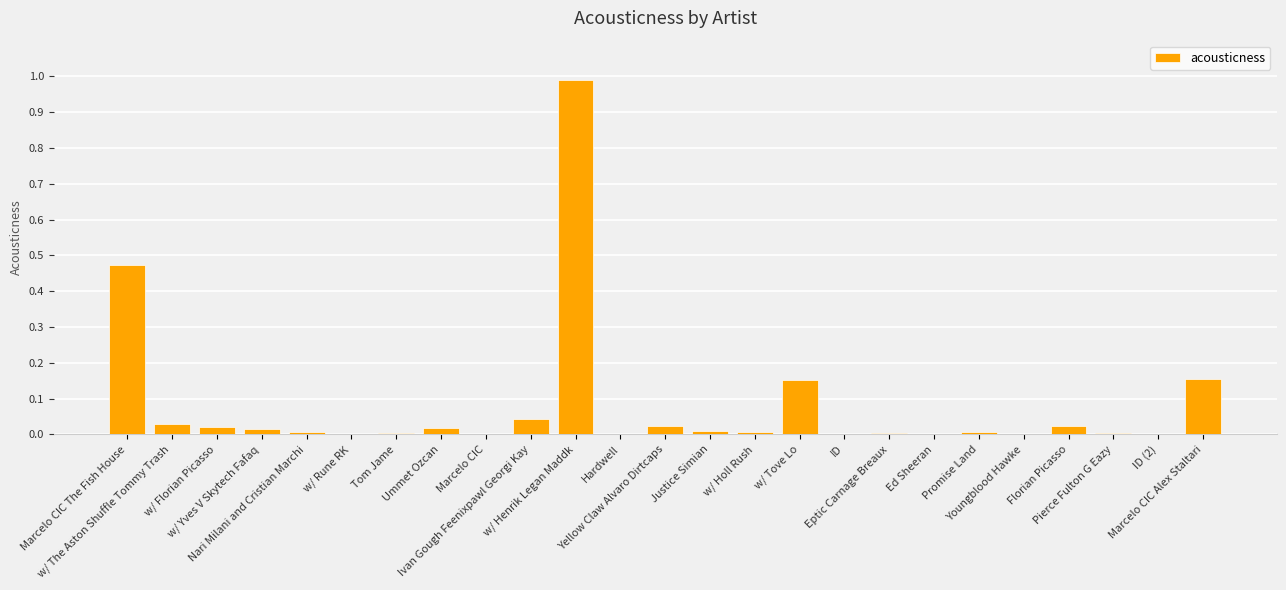

What is the label of the 23rd bar from the left?

Pierce Fulton G Eazy